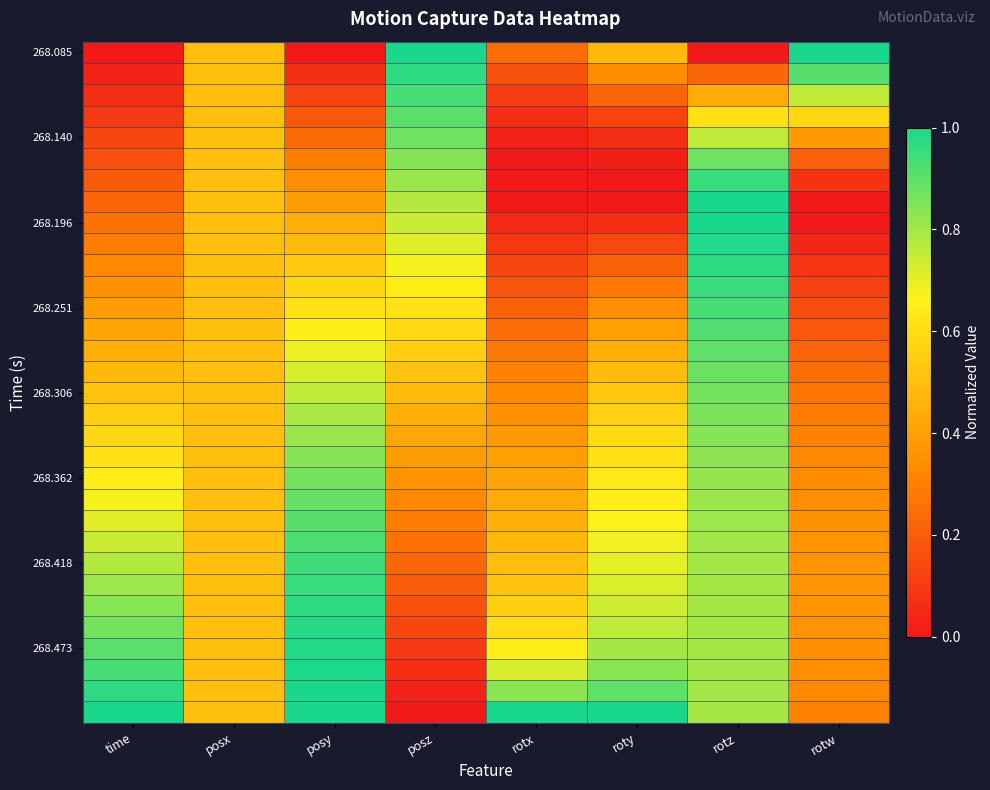

What is the spread (max minus min) of values at rotx?

1.0